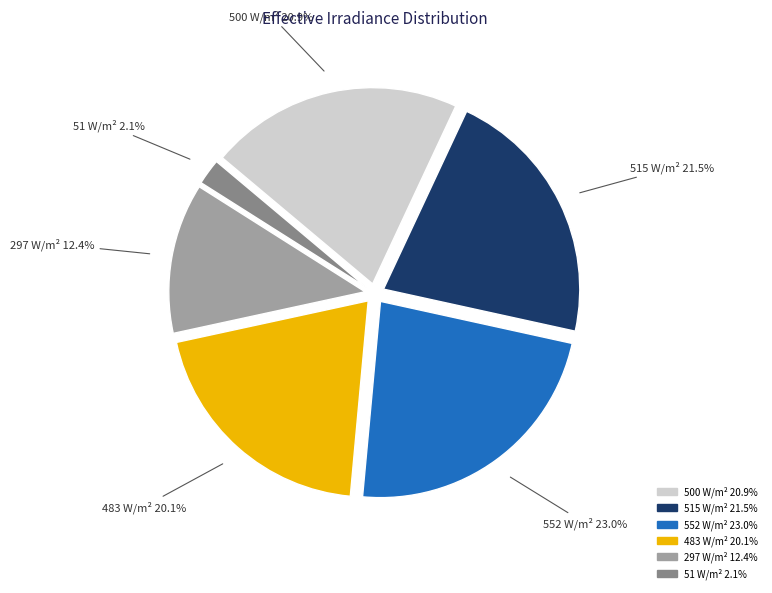

How much of the chart is everything except 515 W/m²?

78.5%